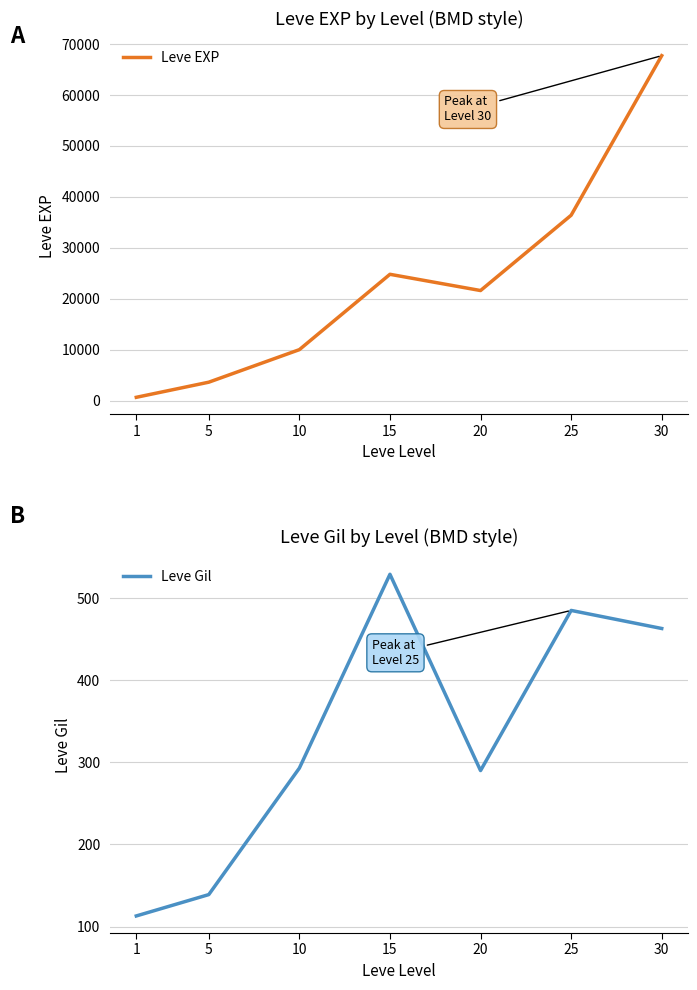

What are all the series names shown in the legend?

Leve EXP, Leve Gil